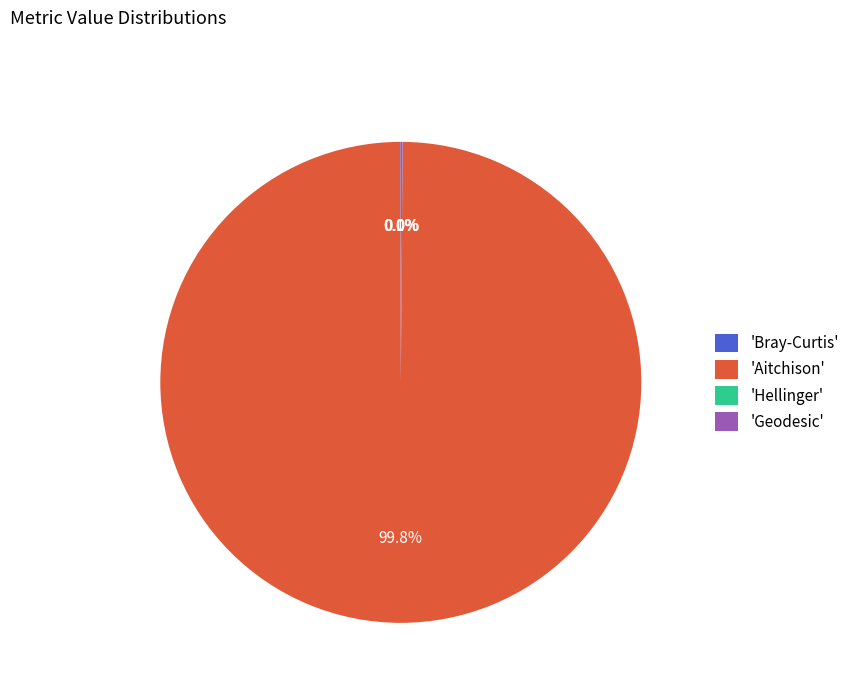

To the nearest percent, what is the average slice percentage?

25%